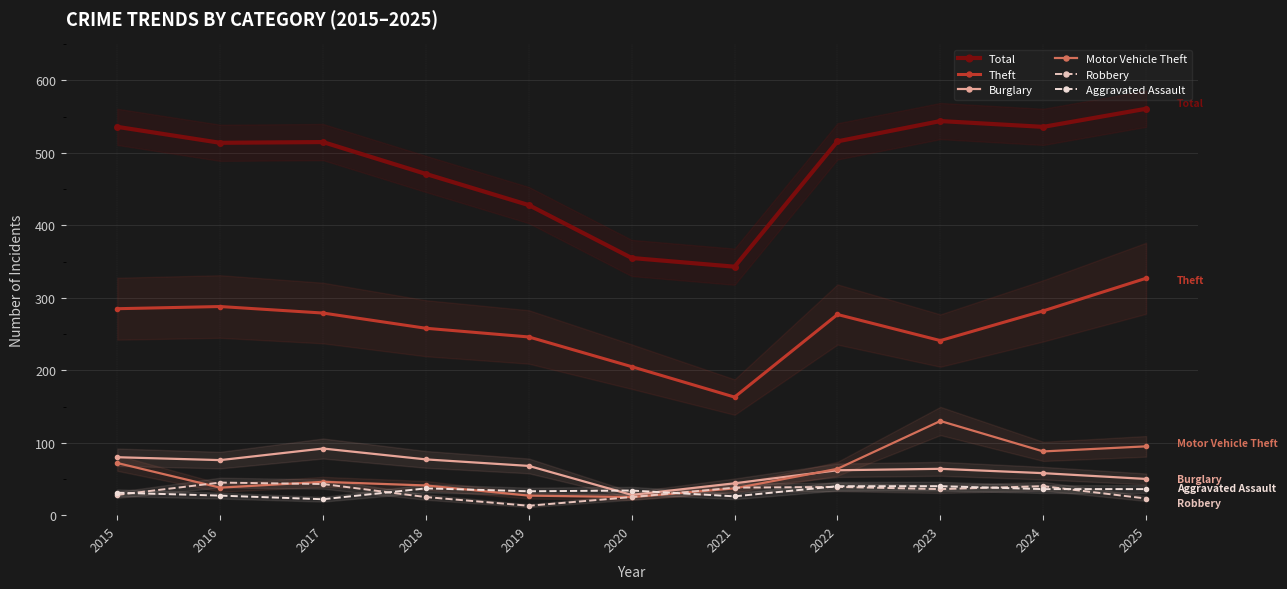

True or false: Burglary and Total cross at least once.

False